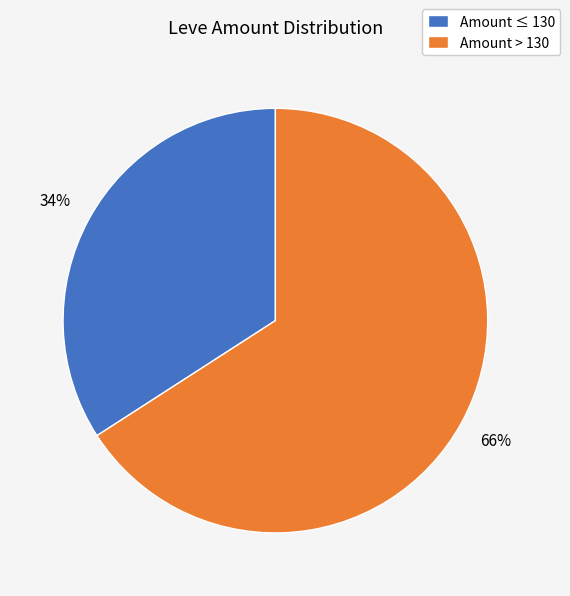

To the nearest percent, what is the average slice percentage?

50%